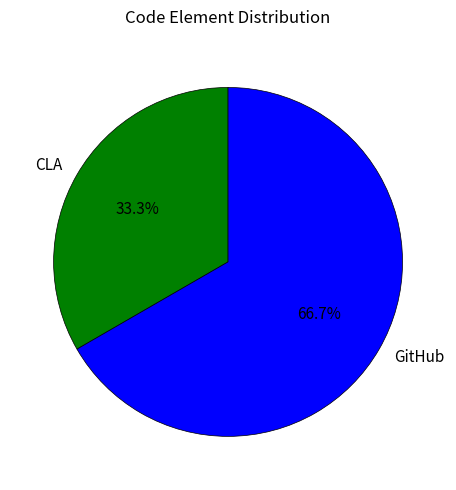

How many slices are in this pie chart?

2